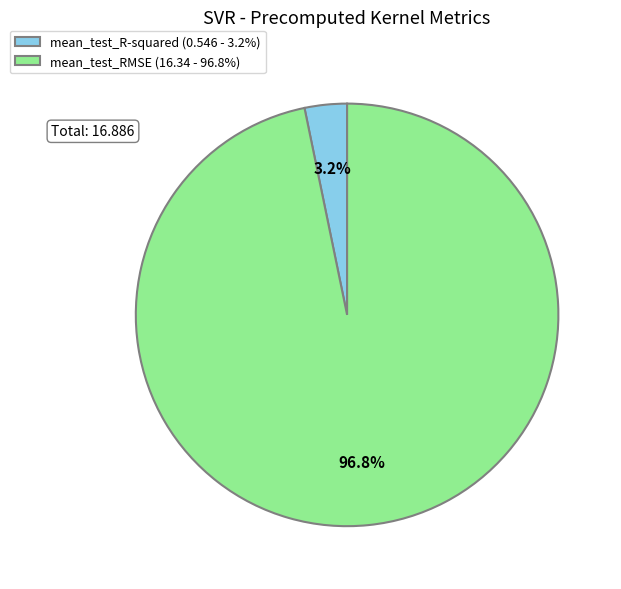

What is the smallest slice in the pie chart?

mean_test_R-squared